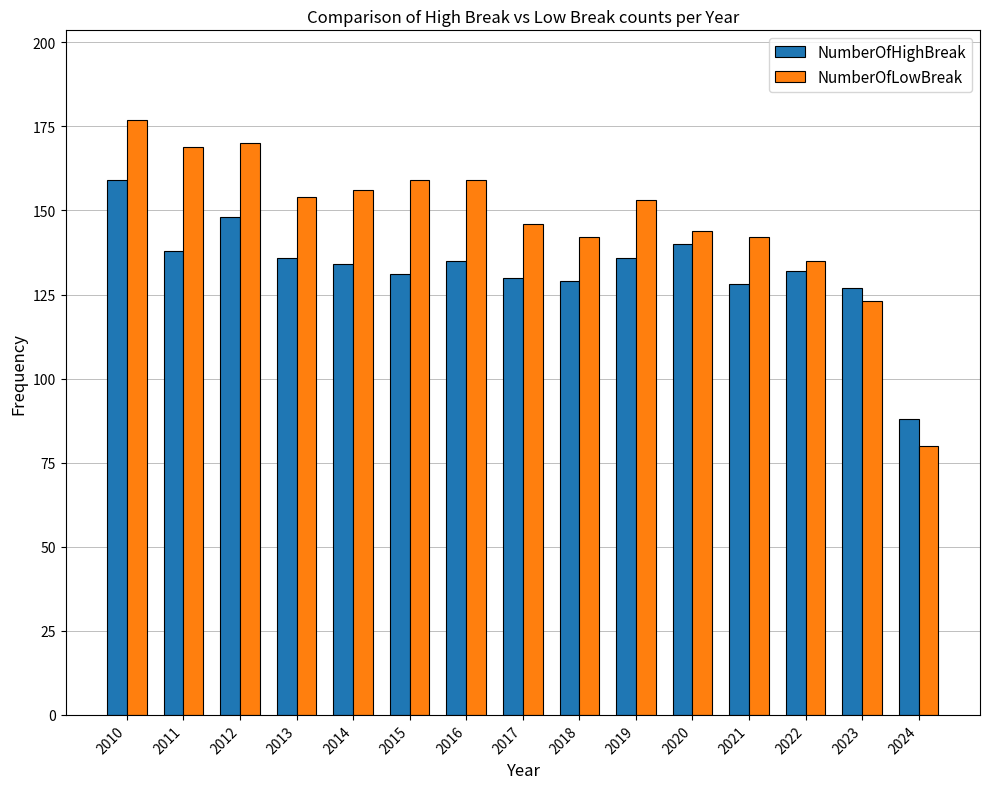

What are all the series names shown in the legend?

NumberOfHighBreak, NumberOfLowBreak